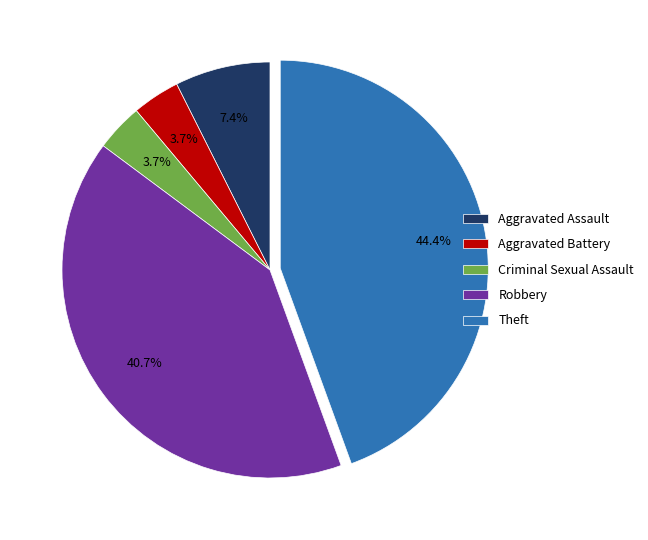

Which slice is the largest?

Theft